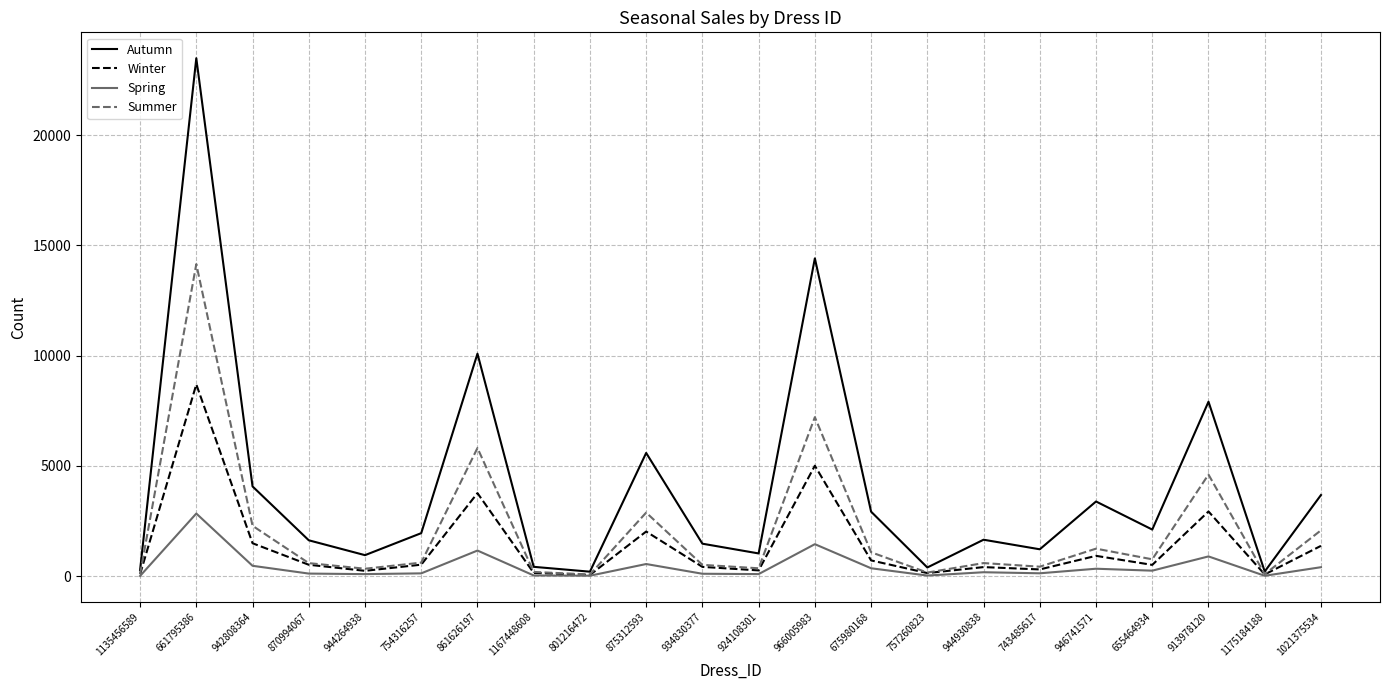

Between 875312593 and 934830377, which series saw the biggest shift?

Autumn